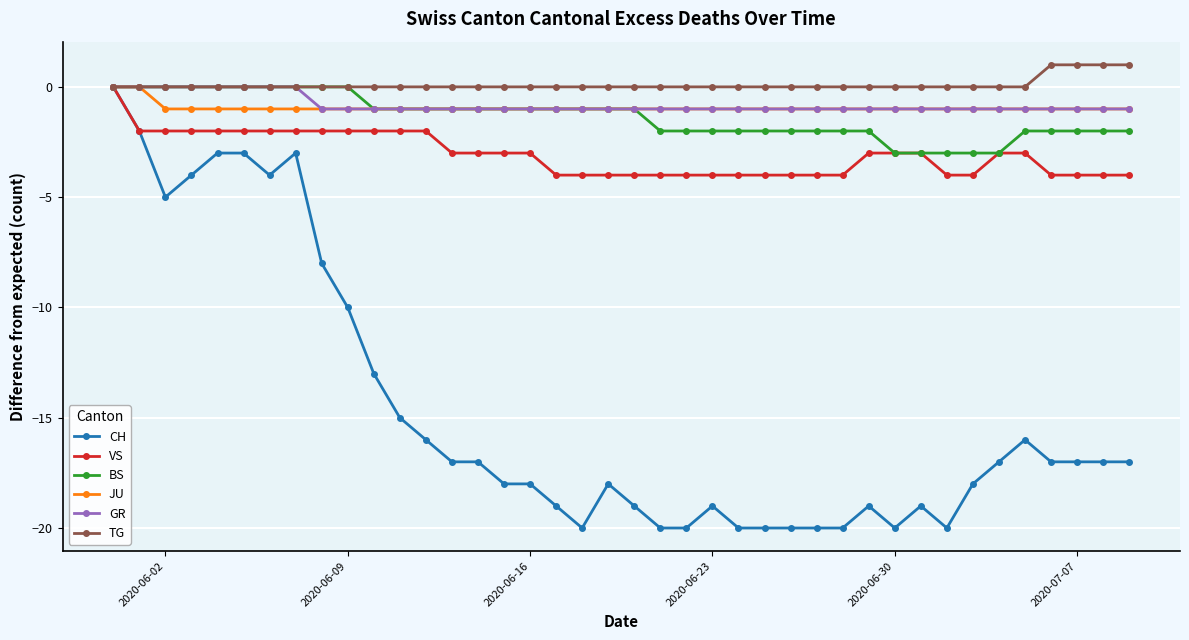

At how many categories does at least one series exceed -12?

40